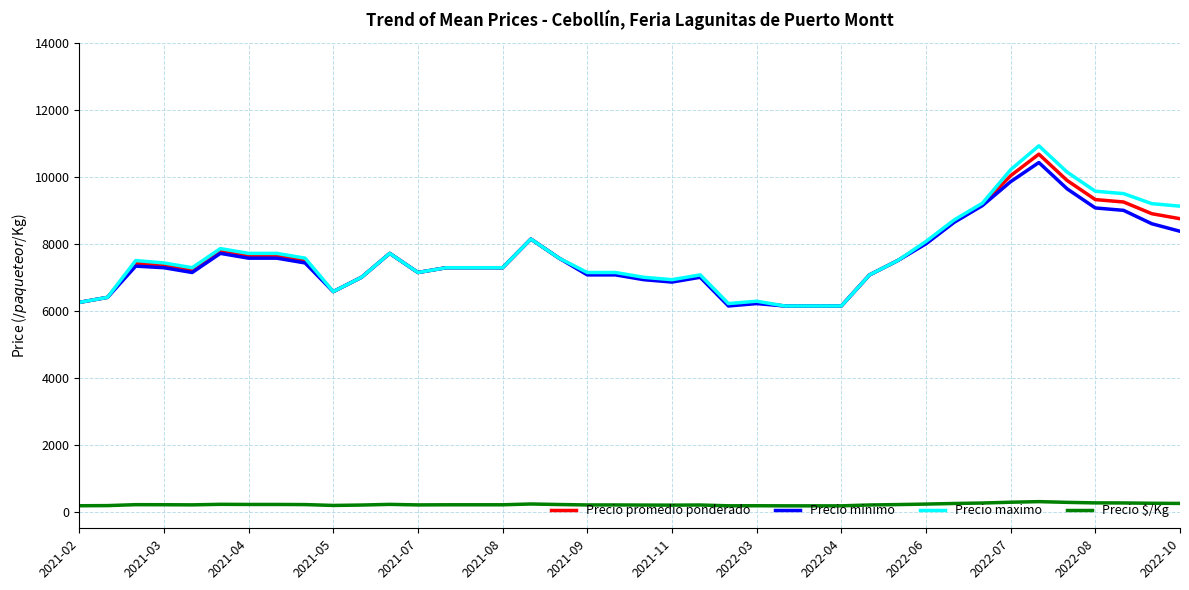

What are all the series names shown in the legend?

Precio promedio ponderado, Precio minimo, Precio maximo, Precio $/Kg